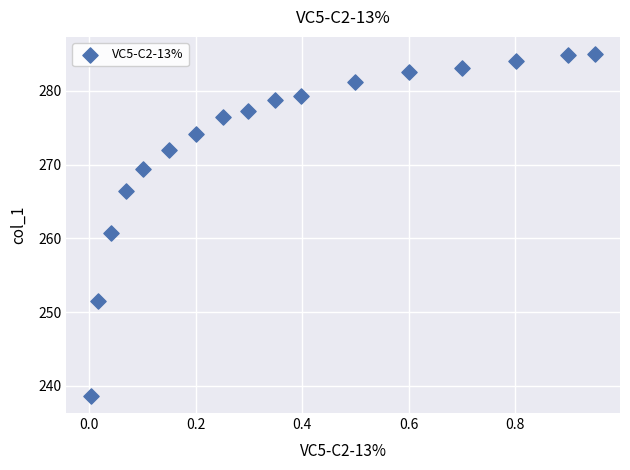

What is the range of Y values (max minus min)?

46.3